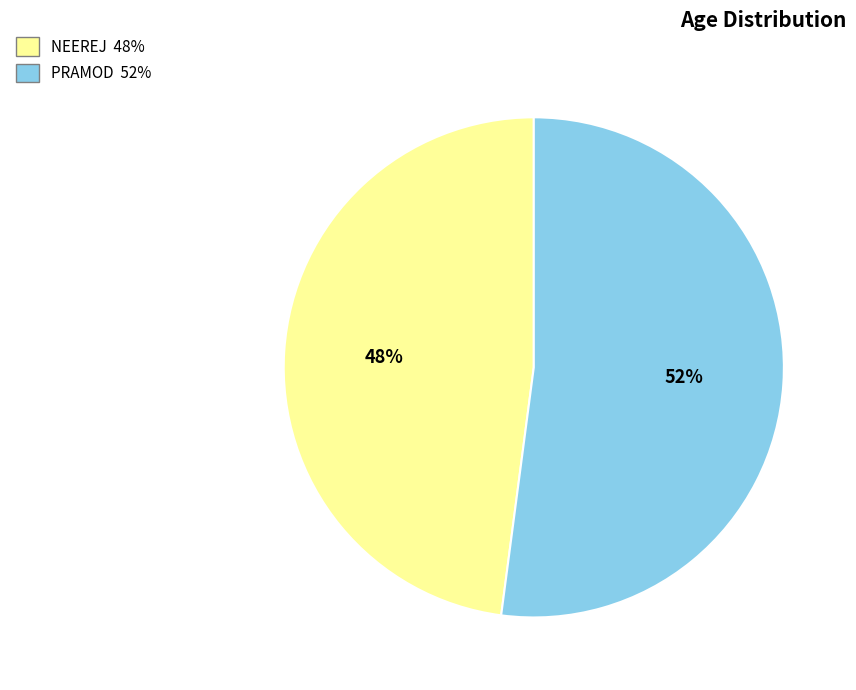

Rank the categories by value from lowest to highest.

NEEREJ, PRAMOD